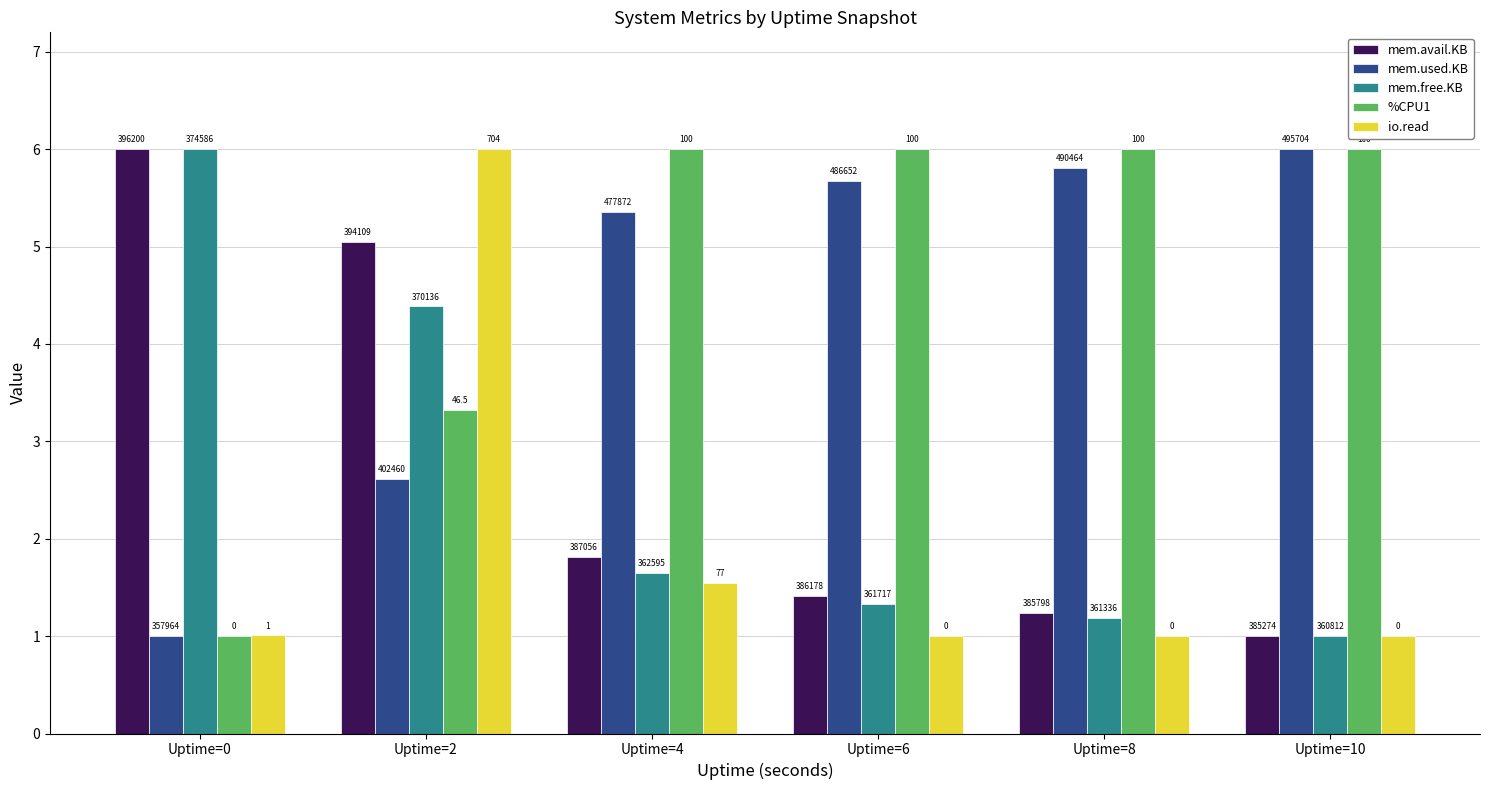

What is the lowest value of the mem.avail.KB series?

1.0